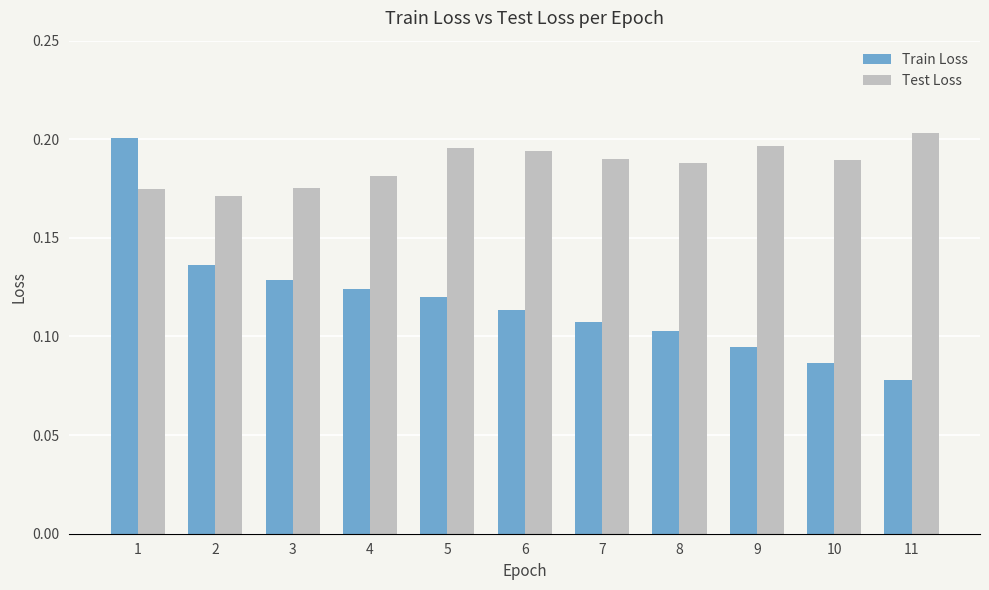

Rank the series at 6 from lowest to highest value.

Train Loss, Test Loss